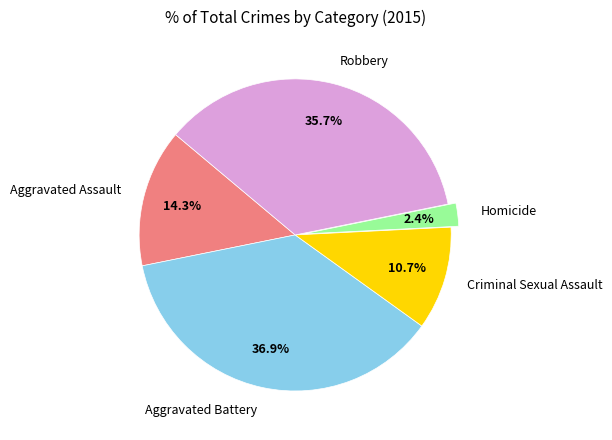

What percentage do Robbery and Criminal Sexual Assault together represent?

46.4%